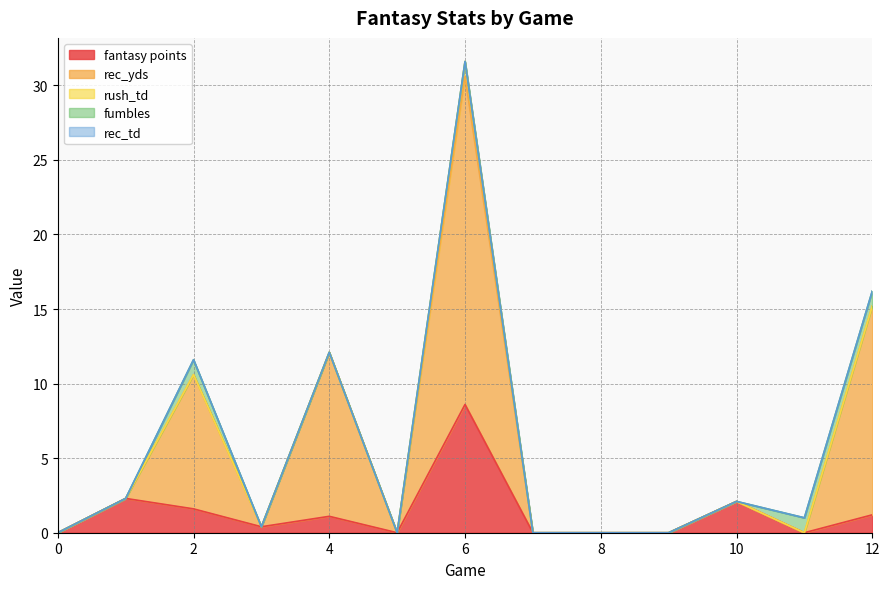

At which category is the sum across all series the highest?

6